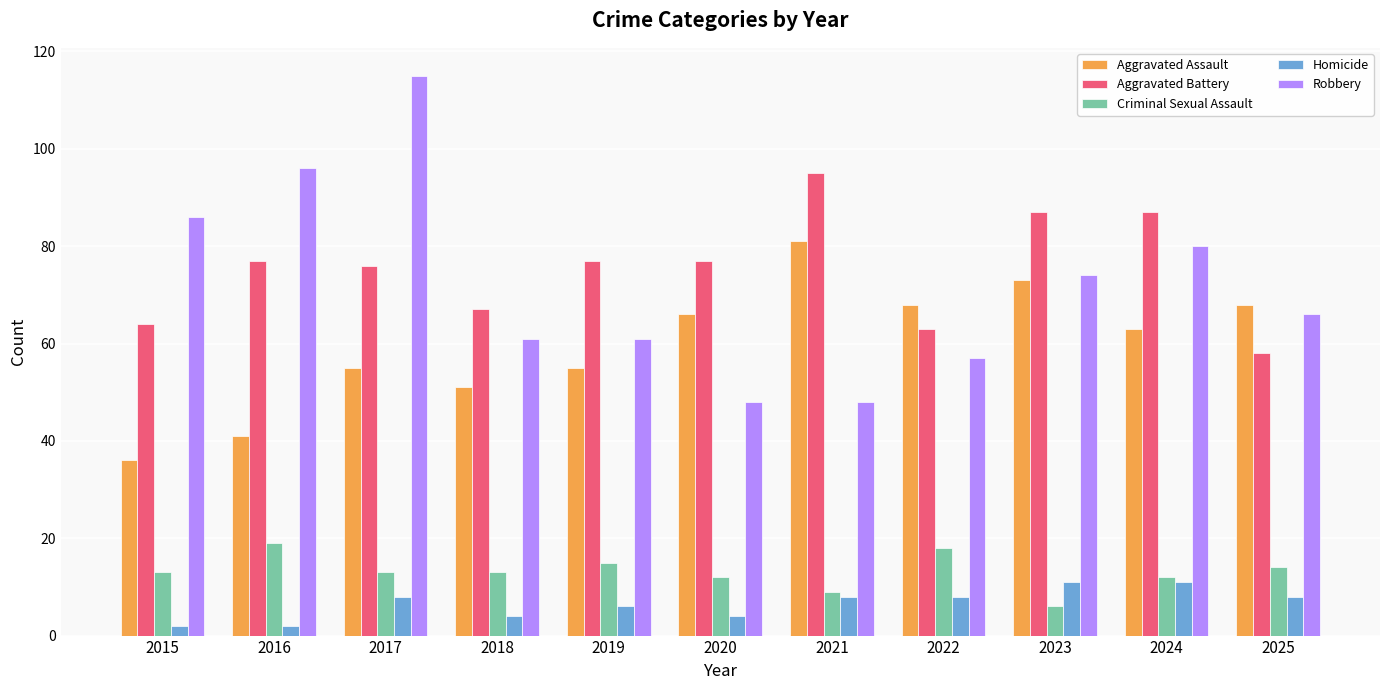

What is the difference between the Aggravated Battery values at 2017 and 2016?

1